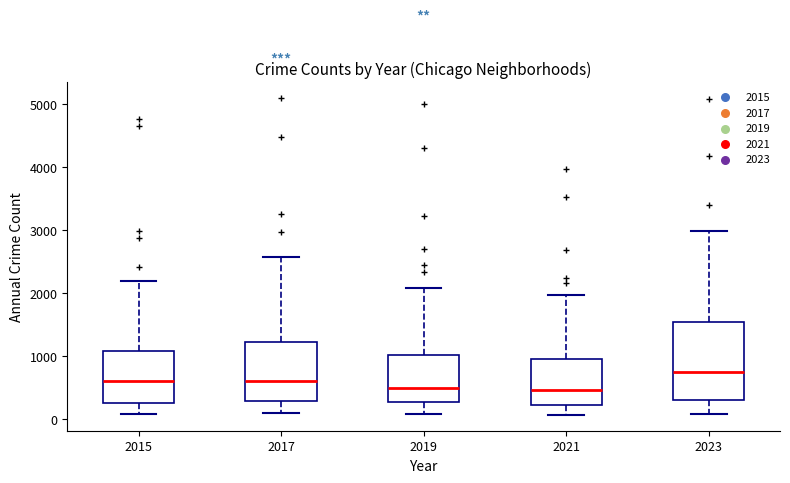

Which box is the tallest, from its lower edge to its upper edge?

2023